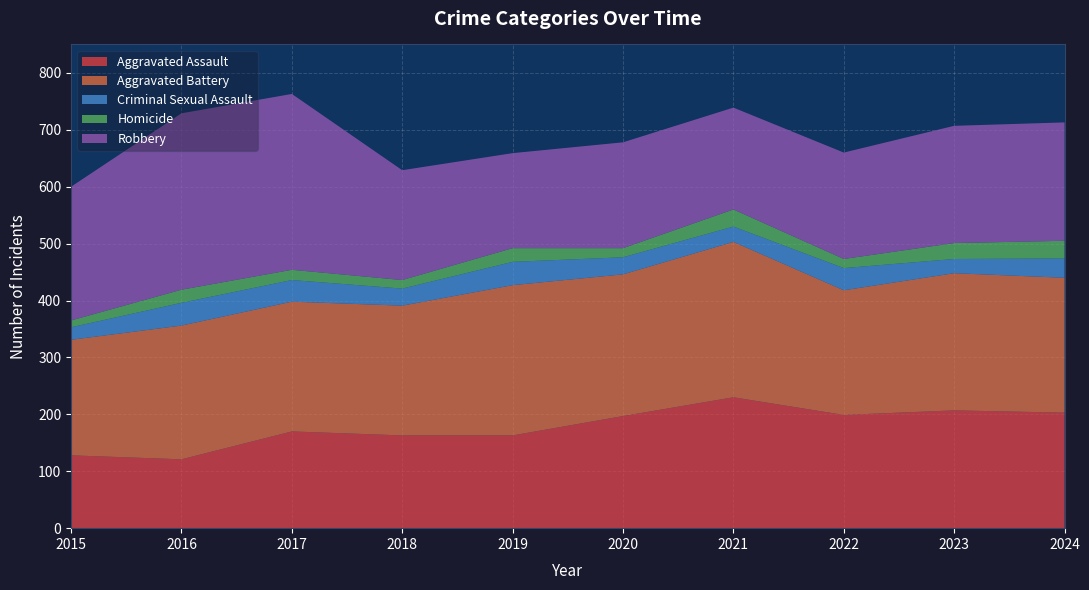

Reading left to right, list all the values displayed in this chart.

Aggravated Assault: 128	121	170	163	163	197	230	199	207	203
Aggravated Battery: 203	235	228	228	264	249	273	219	241	237
Criminal Sexual Assault: 22	40	38	30	41	30	27	39	25	34
Homicide: 12	23	18	15	24	16	30	16	28	31
Robbery: 235	310	309	193	167	186	179	187	206	208